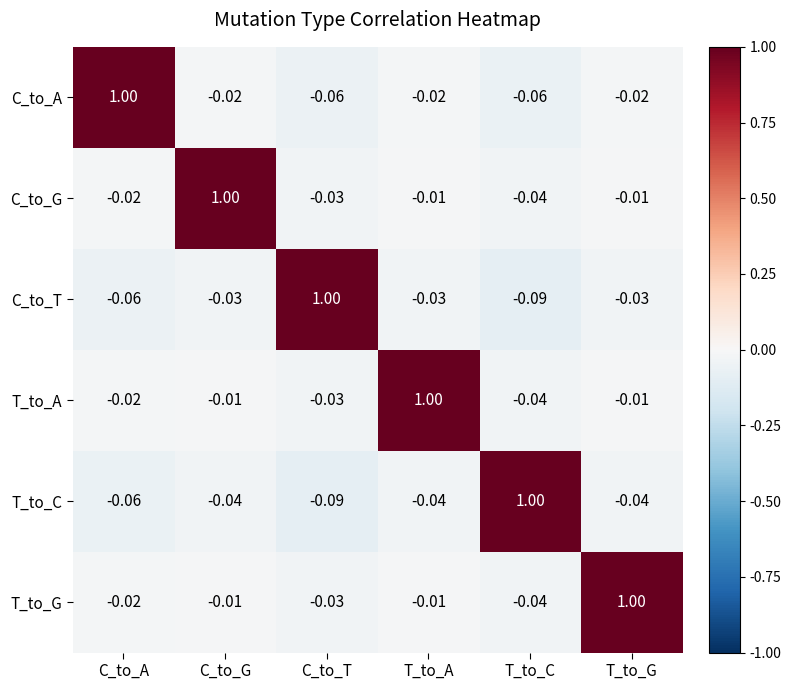

Where does the C_to_G series first go above 0?

C_to_G